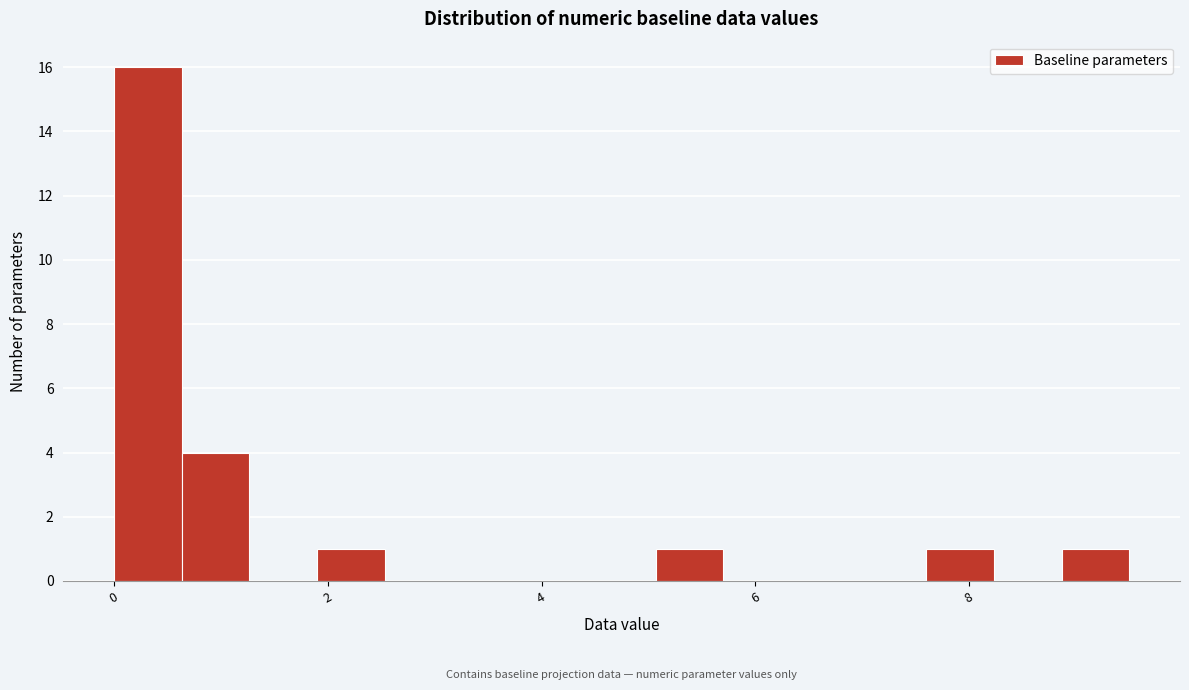

Read against the x-axis, roughly where is the centre of the tallest bar?

0.4